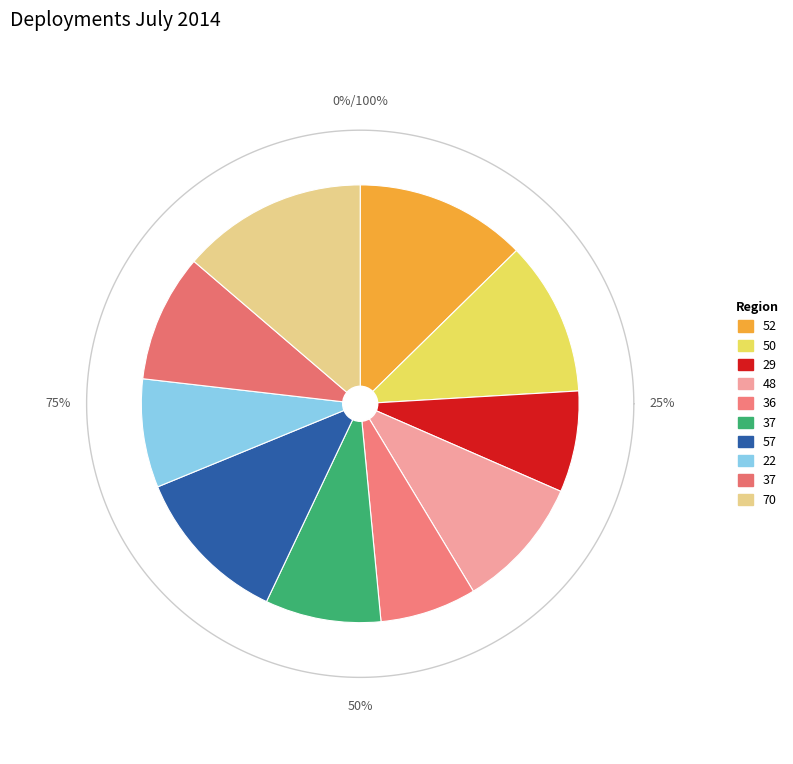

What is the ratio of the value at 22 to the value at 70?

0.6